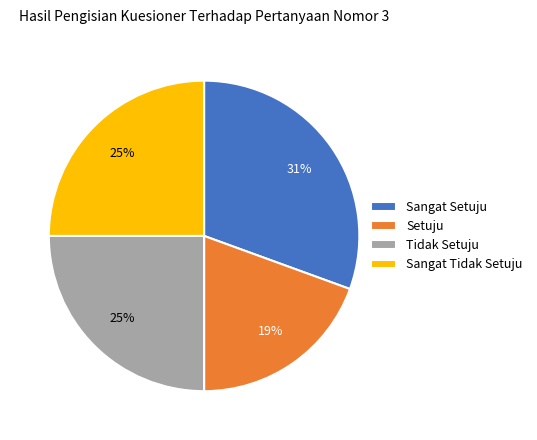

Is there a majority slice in this chart?

No